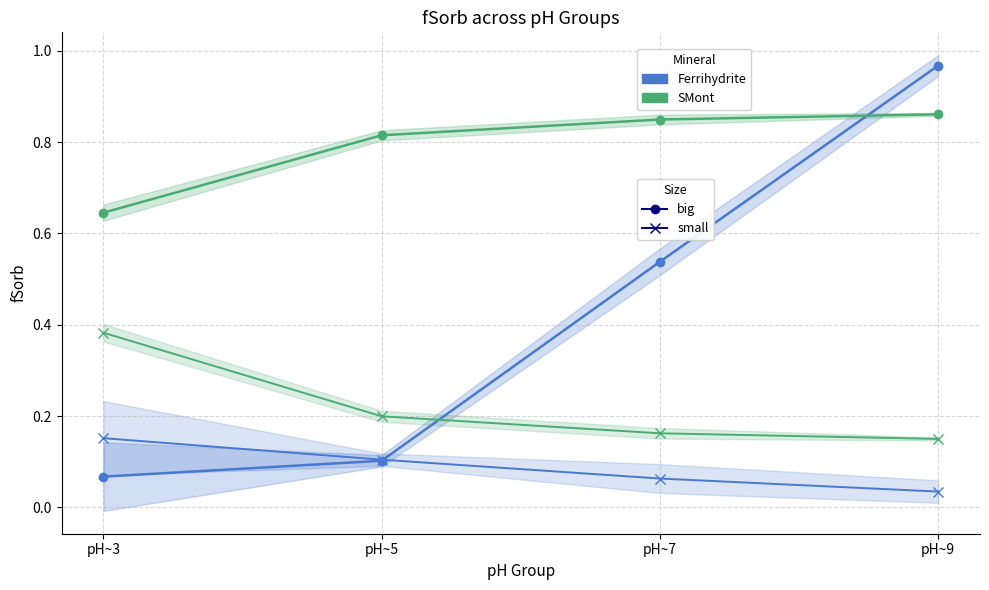

Between pH~5 and pH~9, which is larger?

pH~9